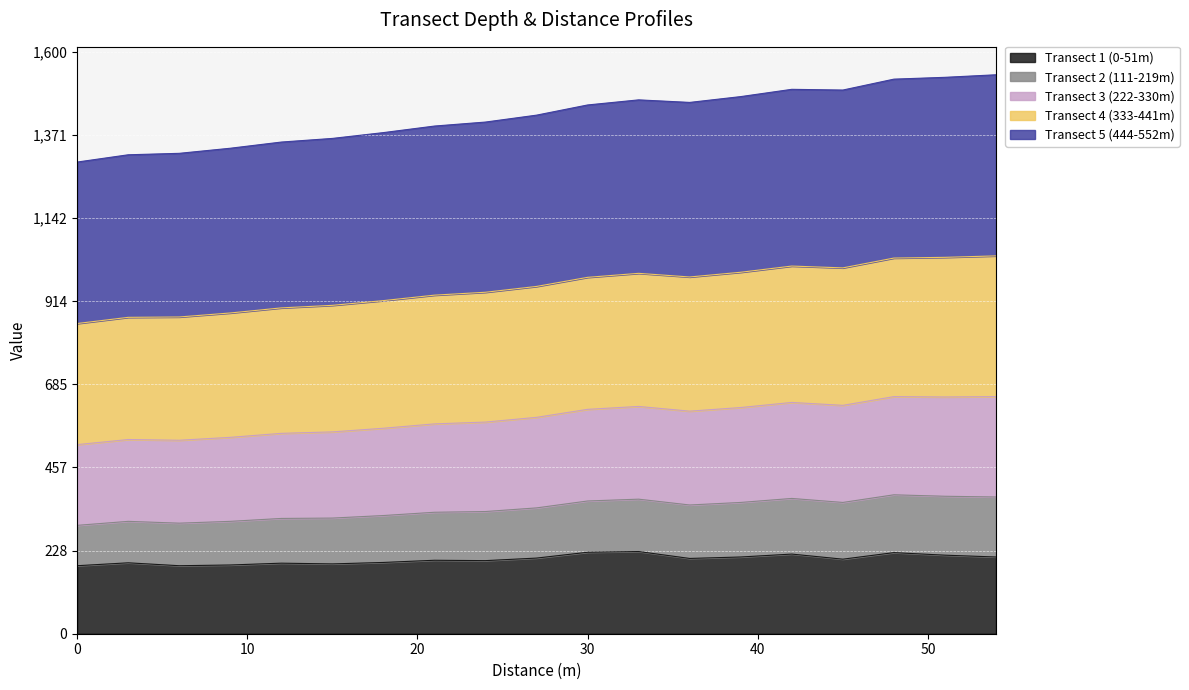

Between 15 and 54, which series saw the biggest shift?

Transect 2 (111-219m)